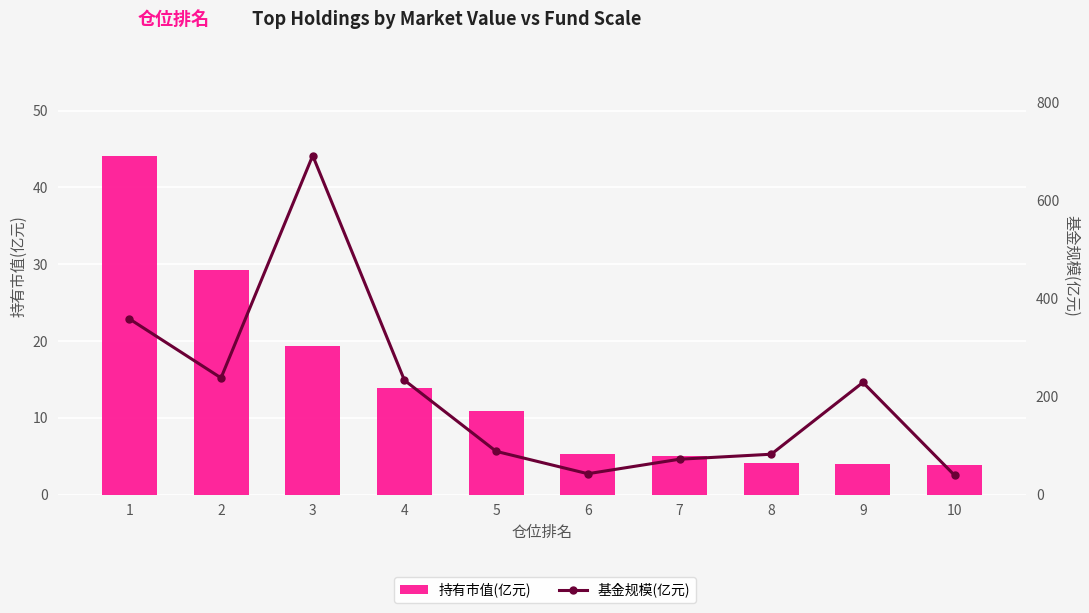

What is the total value across all series at 2?

267.3